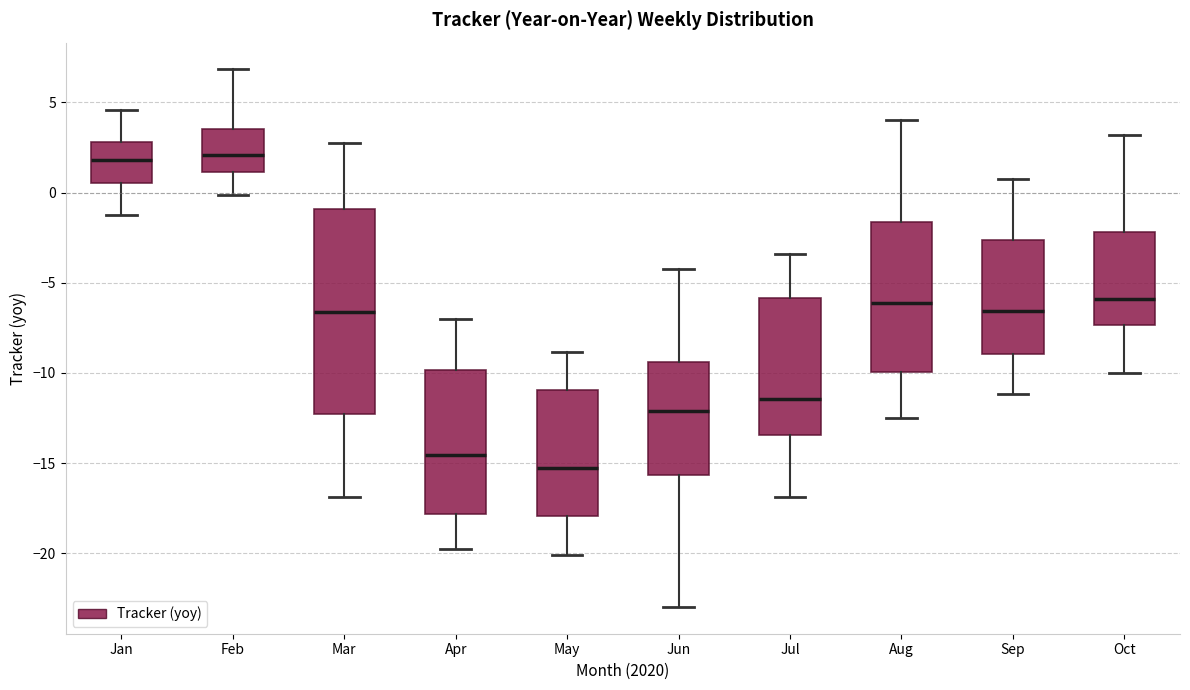

Reading left to right, read every box against the y-axis: the position of its median line, the range the box covers, and the ends of its whiskers. The values are not printed on the chart, so give them approximately, as read against the axis.

Jan: median 2.0, box 0.5 to 3.0, whiskers -1.5 to 4.5
Feb: median 2.0, box 1.0 to 3.5, whiskers 0.0 to 7.0
Mar: median -6.5, box -12.5 to -1.0, whiskers -17.0 to 2.5
Apr: median -14.5, box -18.0 to -10.0, whiskers -20.0 to -7.0
May: median -15.5, box -18.0 to -11.0, whiskers -20.0 to -9.0
Jun: median -12.0, box -15.5 to -9.5, whiskers -23.0 to -4.0
Jul: median -11.5, box -13.5 to -6.0, whiskers -17.0 to -3.5
Aug: median -6.0, box -10.0 to -1.5, whiskers -12.5 to 4.0
Sep: median -6.5, box -9.0 to -2.5, whiskers -11.0 to 1.0
Oct: median -6.0, box -7.5 to -2.0, whiskers -10.0 to 3.0